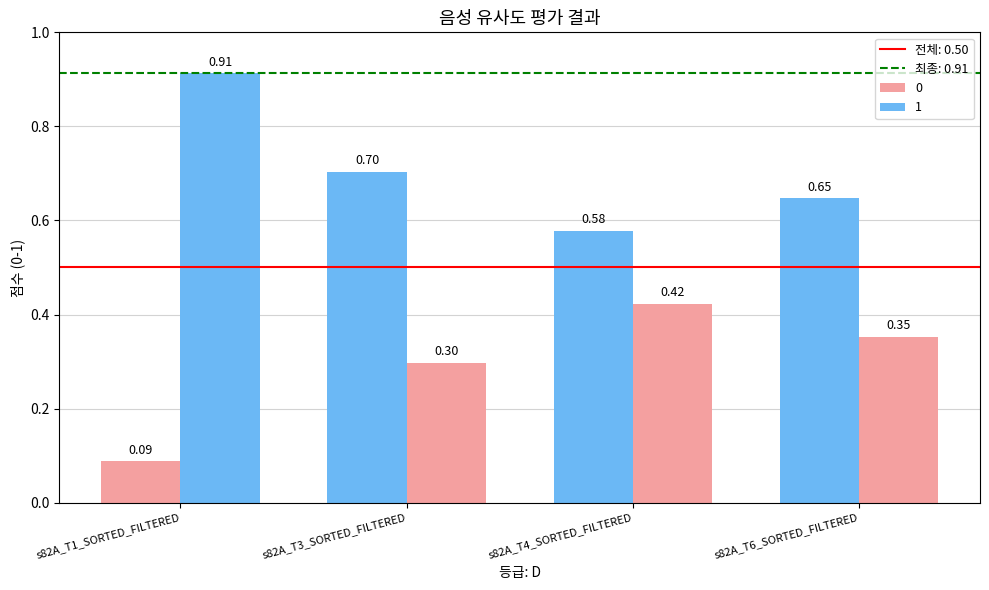

What is the greatest value displayed?

0.9